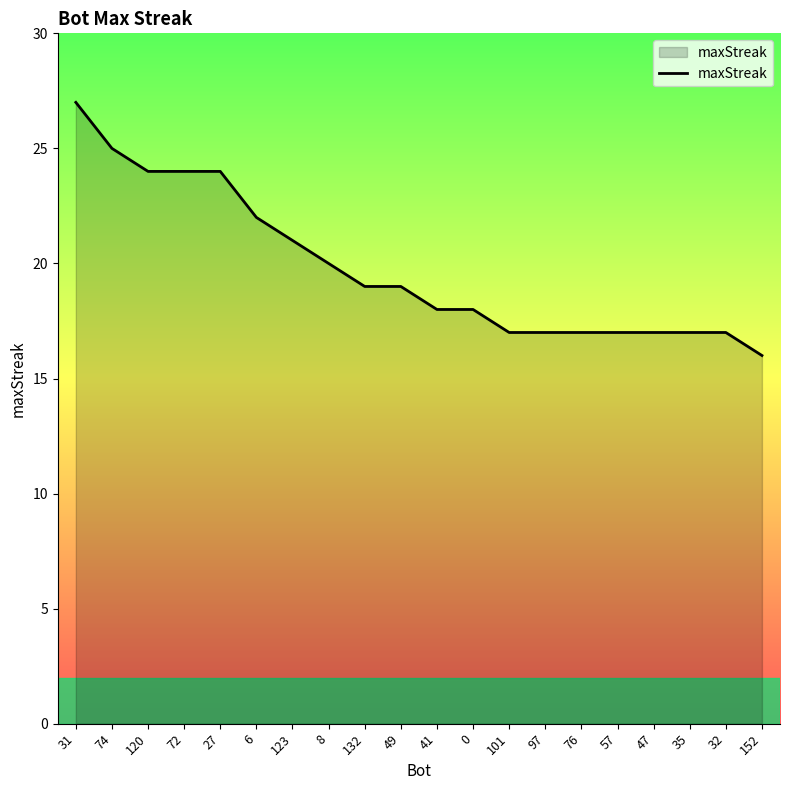

Which label corresponds to the smallest value in the chart?

152